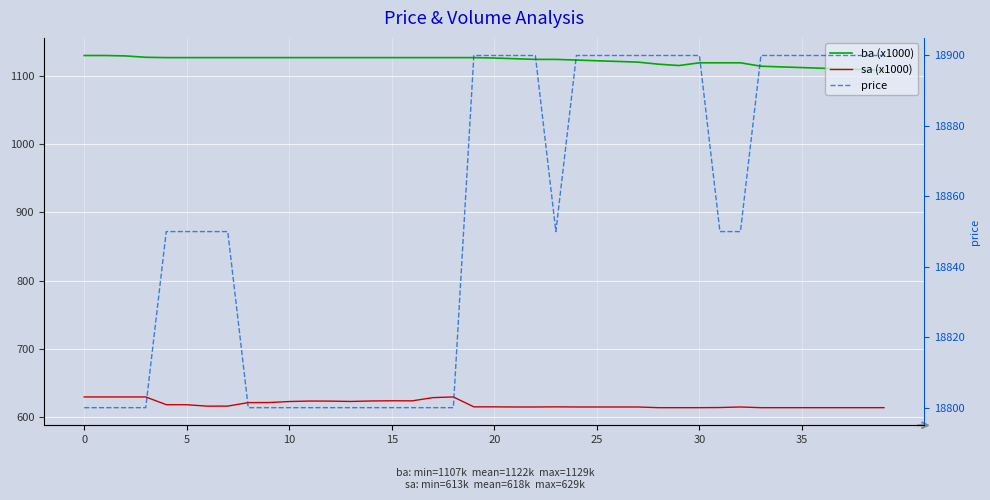

What is the total value across all series at 17?

20555.1